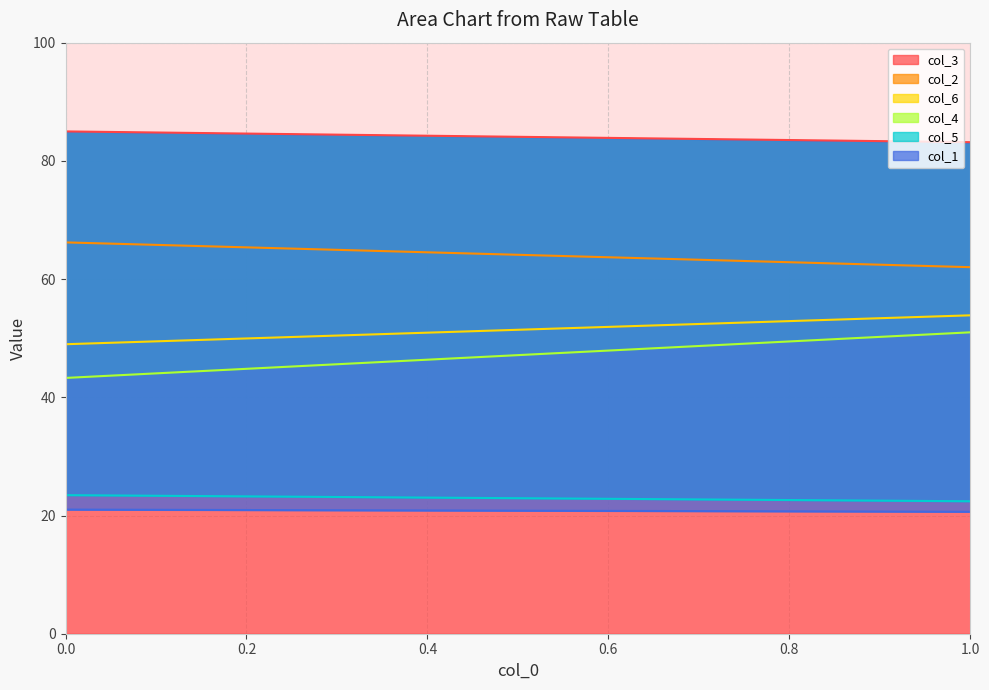

True or false: col_2 has a value of 66.2 at 0.

True